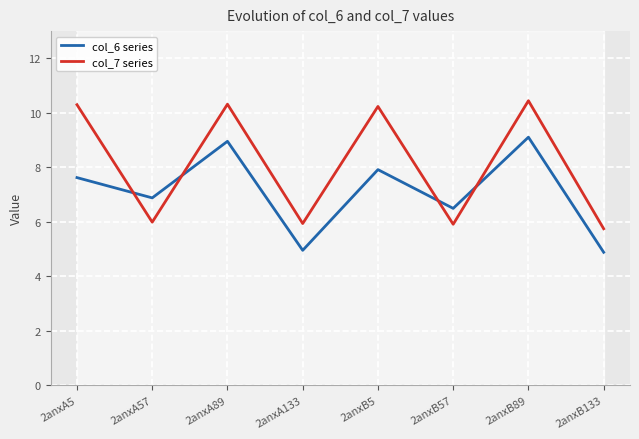

Which category has the lowest value in the col_6 series series?

2anxB133